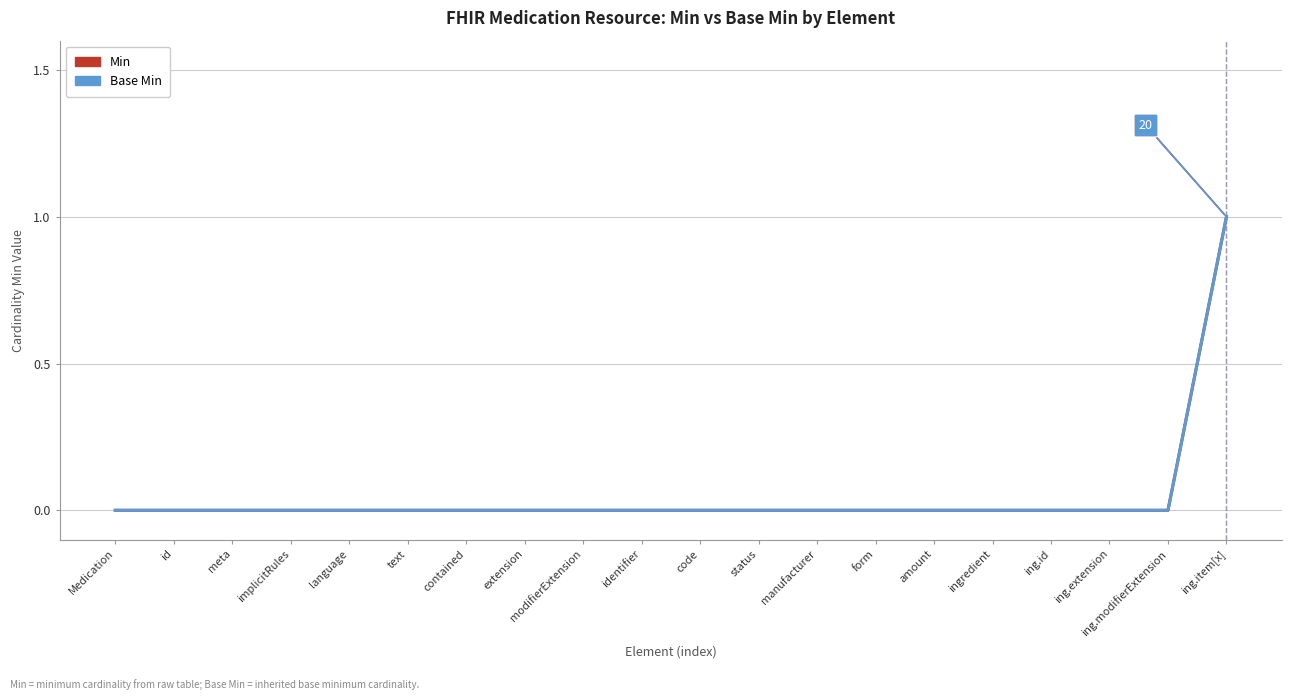

Which series has the widest spread of values?

Min